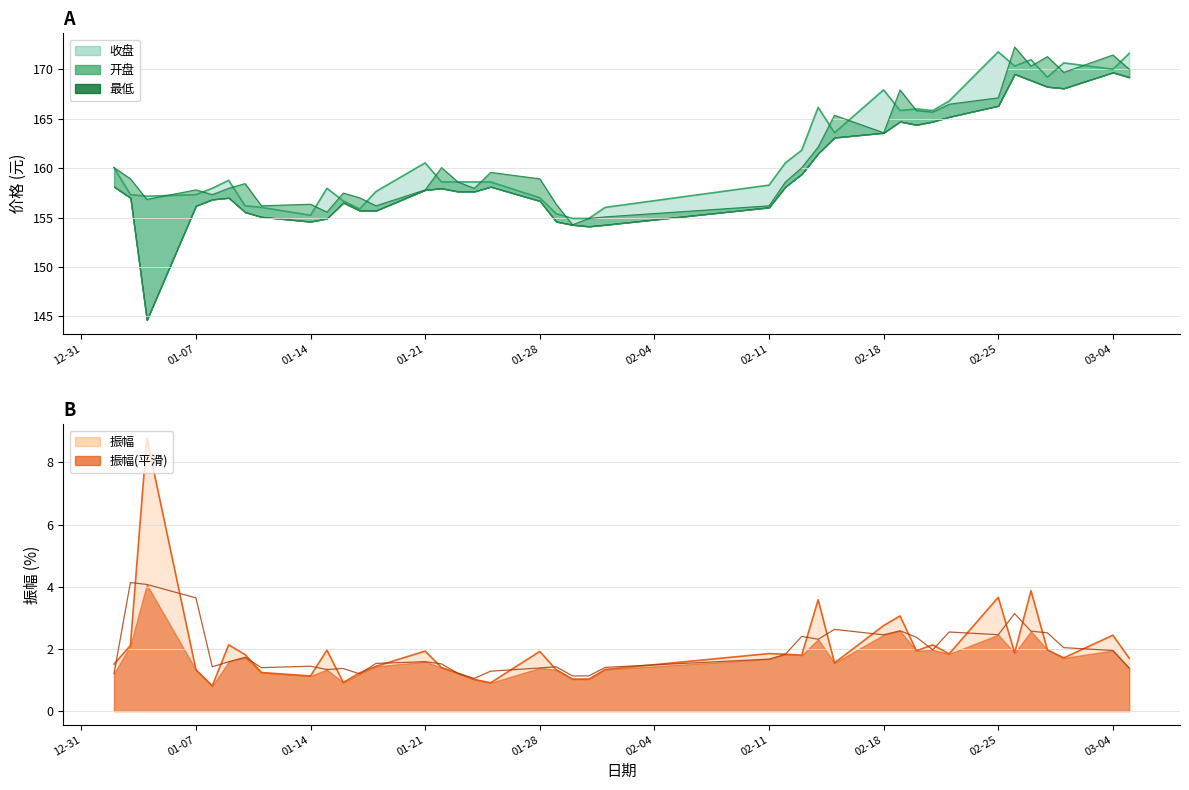

What is the label of the 18th point from the right?

2019-02-01